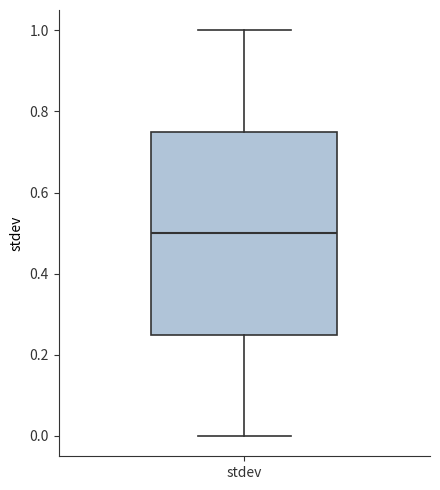

Where is the lower edge of the box for stdev on the y-axis? The values are not printed on the chart, so give them approximately, as read against the axis.

0.26